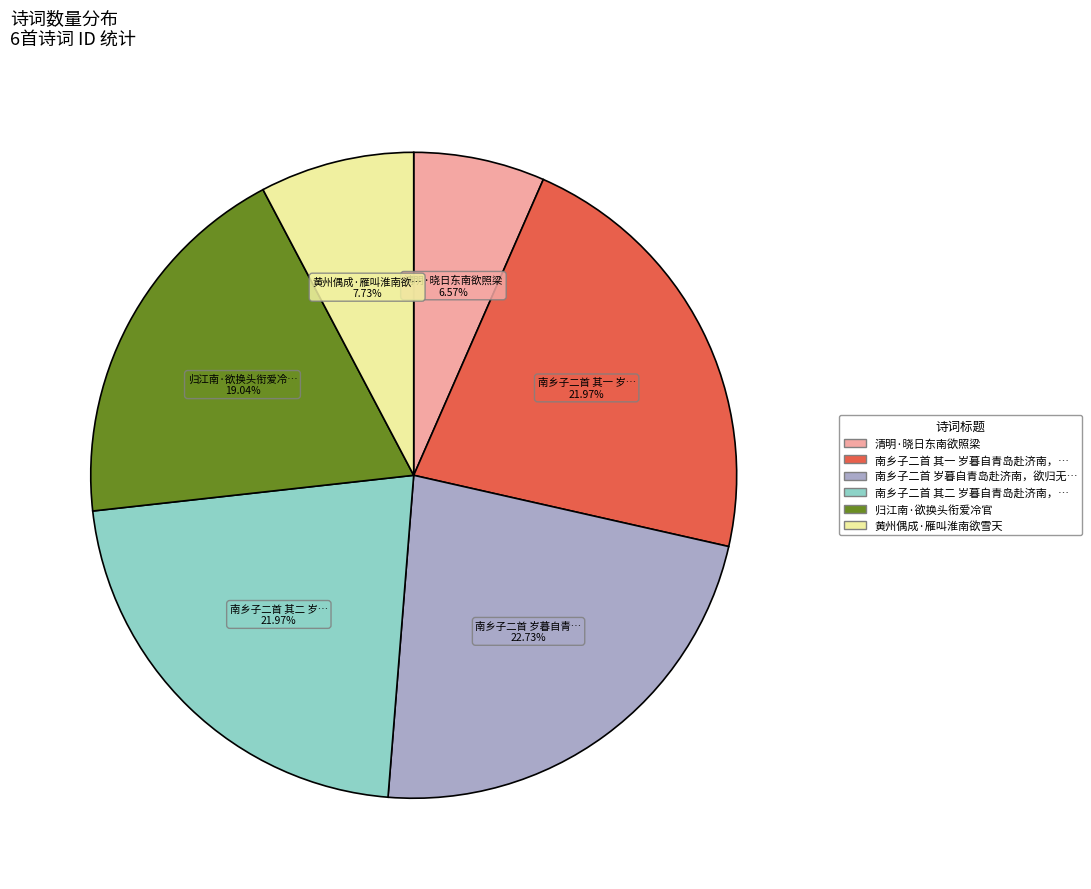

Does any single category account for the majority?

No